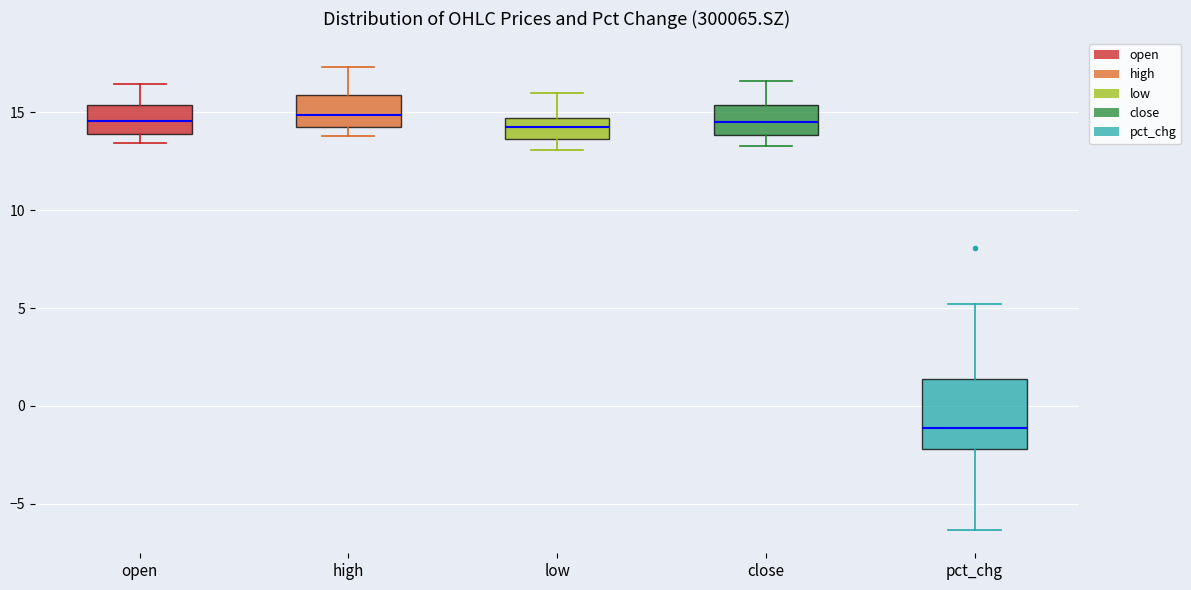

Where does the median line of the box for pct_chg sit on the y-axis? The values are not printed on the chart, so give them approximately, as read against the axis.

-1.0